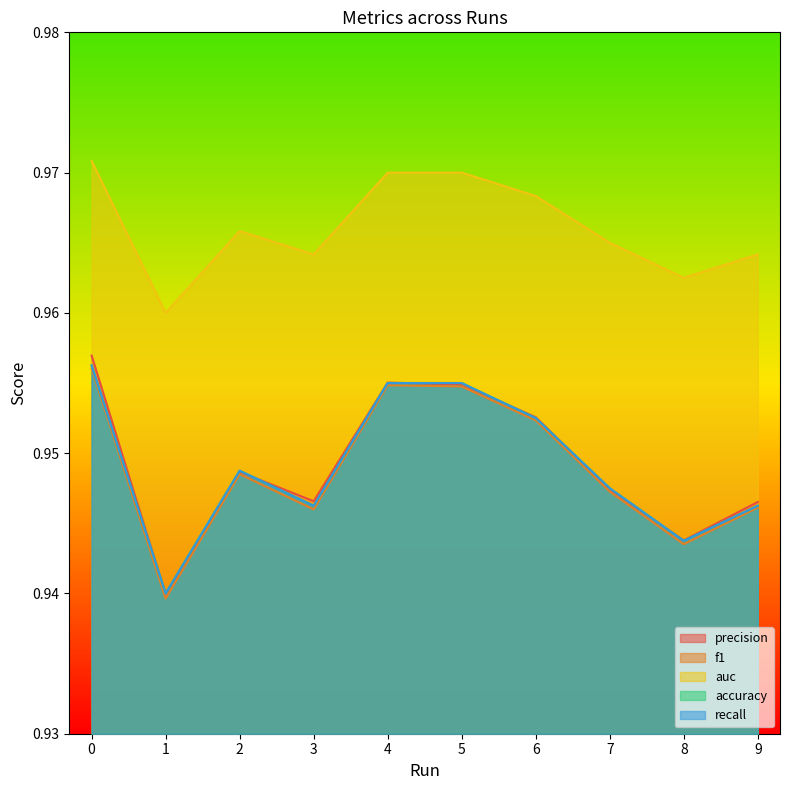

What is the average value of the auc series?

0.9